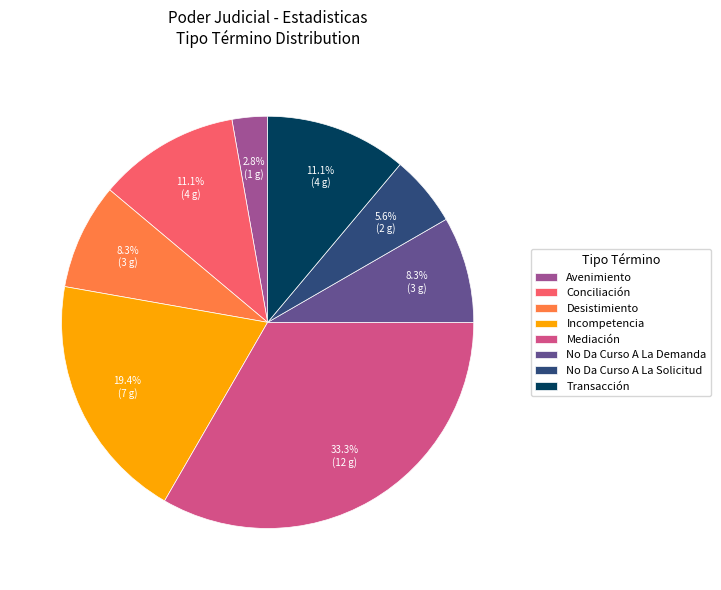

What portion of the pie excludes No Da Curso A La Solicitud?

94.4%